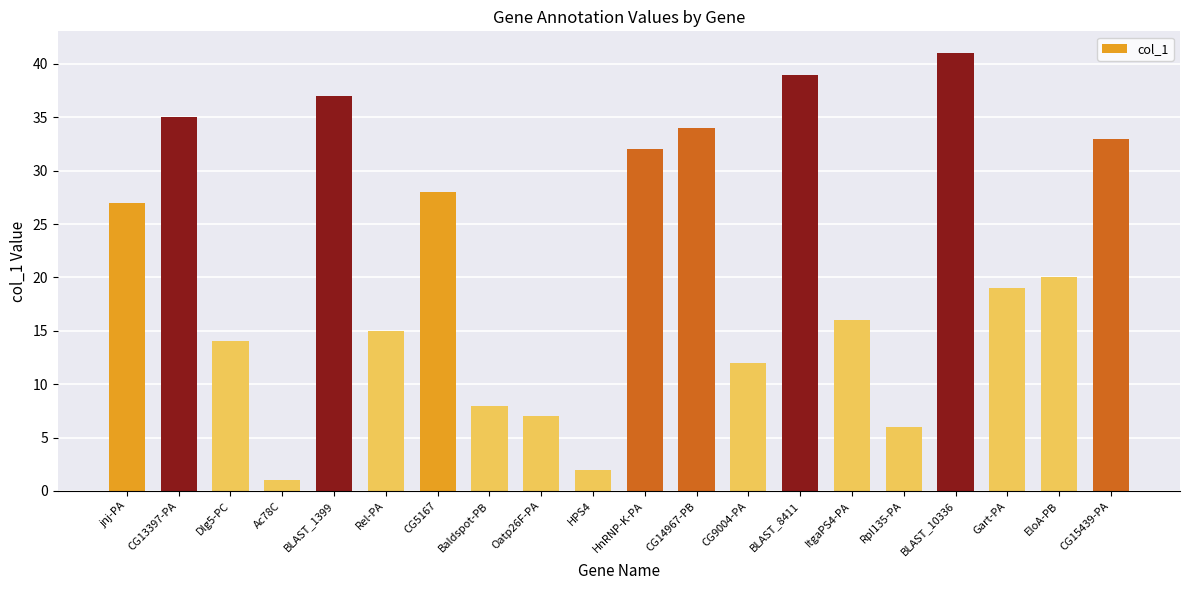

Are the bars horizontal?

No